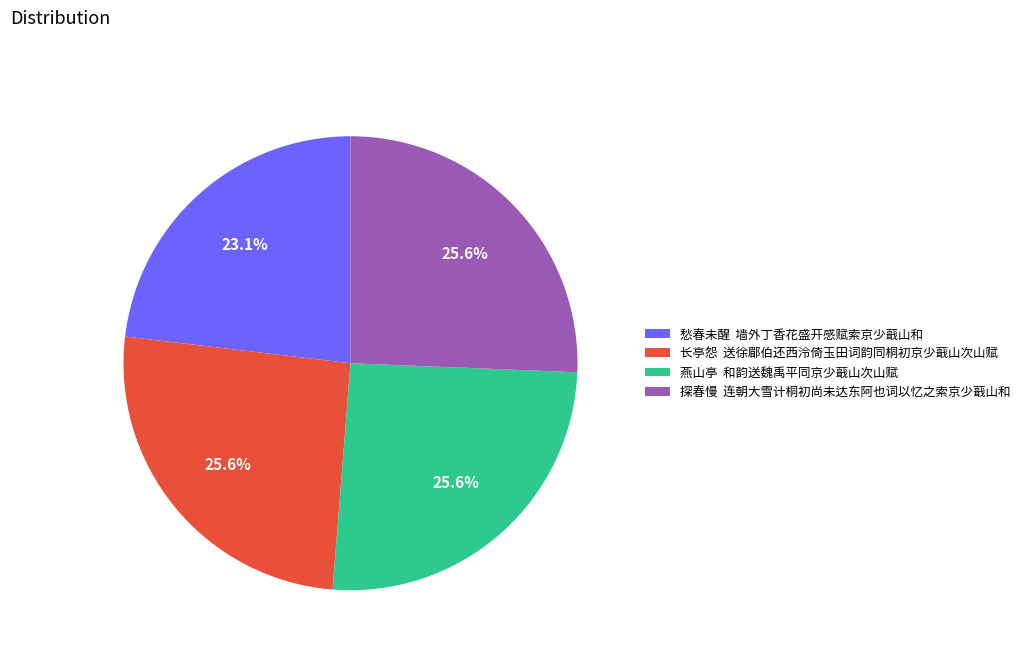

What percentage do 燕山亭 和韵送魏禹平同京少蕺山次山赋 and 探春慢 连朝大雪计桐初尚未达东阿也词以忆之索京少蕺山和 together represent?

51.3%